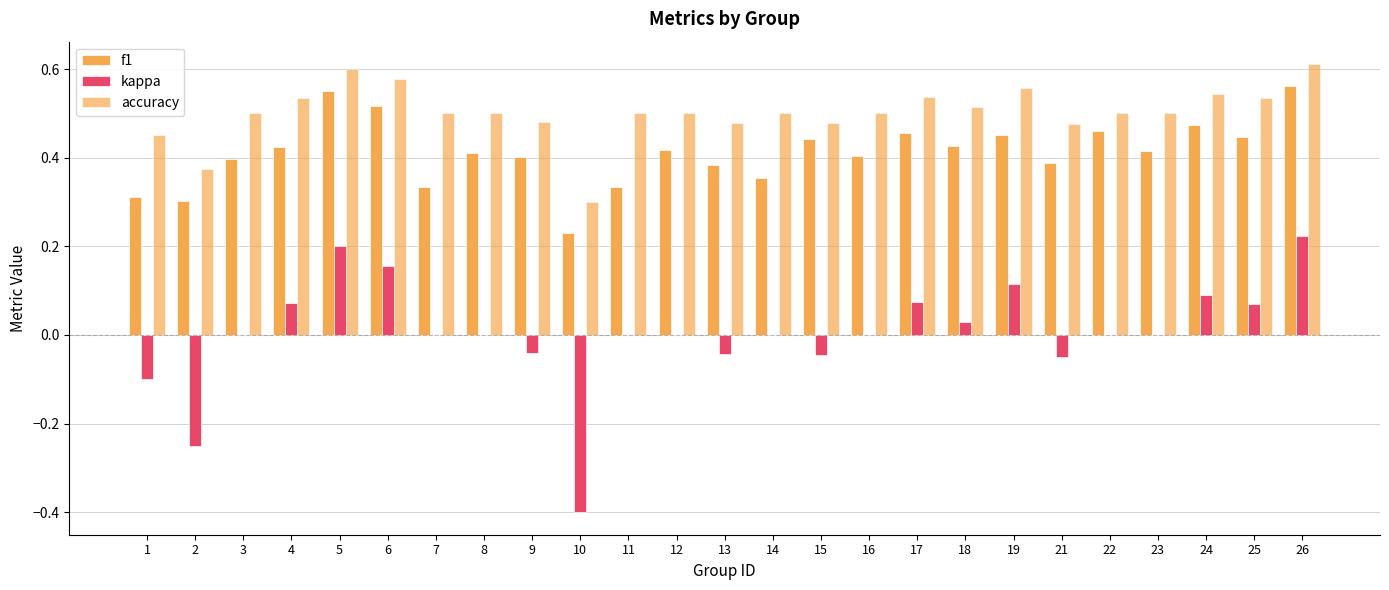

What is the average value of the f1 series?

0.4